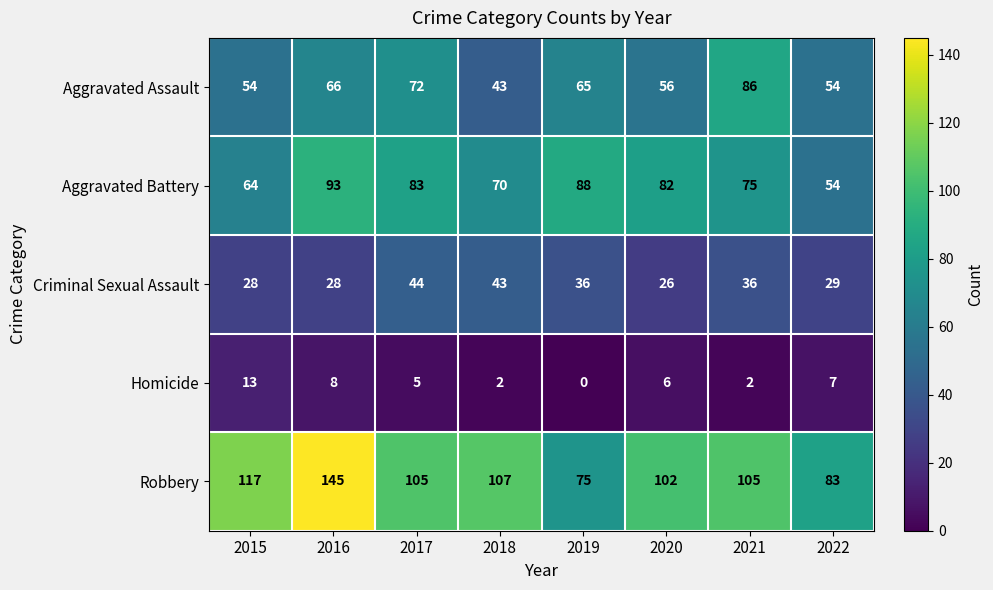

Rank the series by their maximum value, from highest to lowest.

Robbery, Aggravated Battery, Aggravated Assault, Criminal Sexual Assault, Homicide